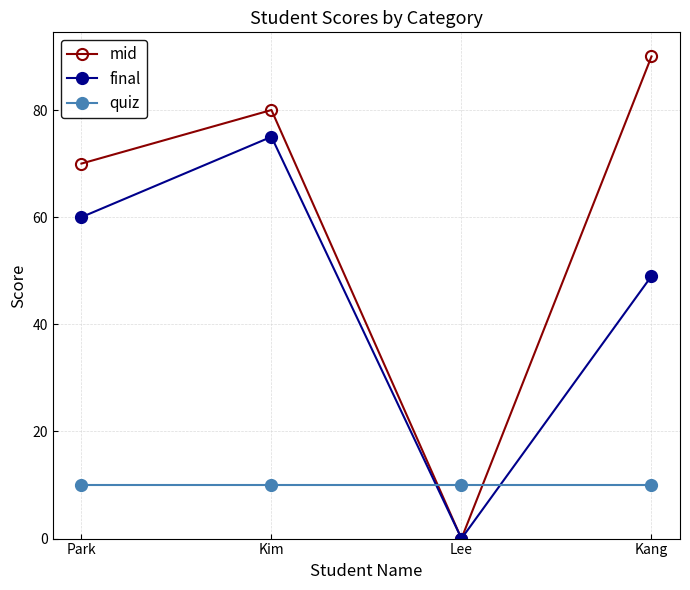

Reading left to right, list all the values displayed in this chart.

mid: Park=70	Kim=80	Lee=0	Kang=90
final: Park=60	Kim=75	Lee=0	Kang=49
quiz: Park=10	Kim=10	Lee=10	Kang=10